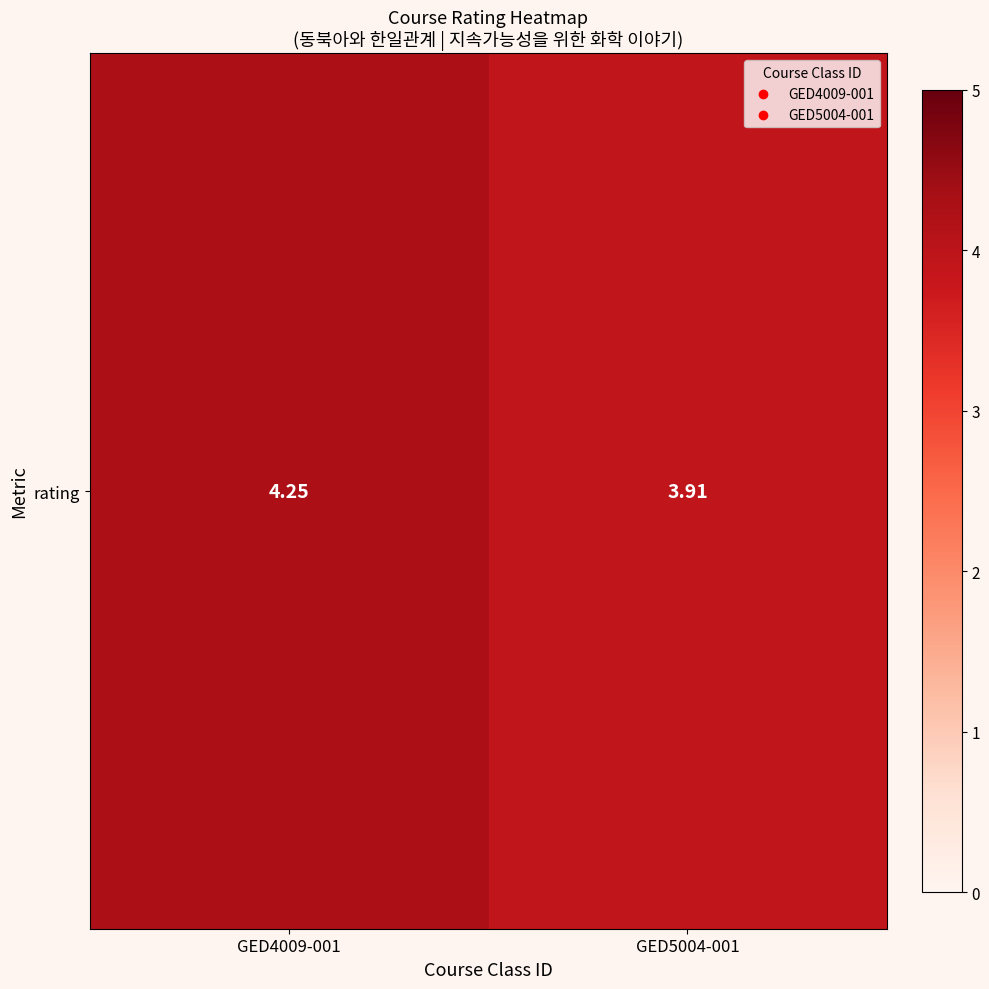

What is the change in value from GED4009-001 to GED5004-001?

-0.3